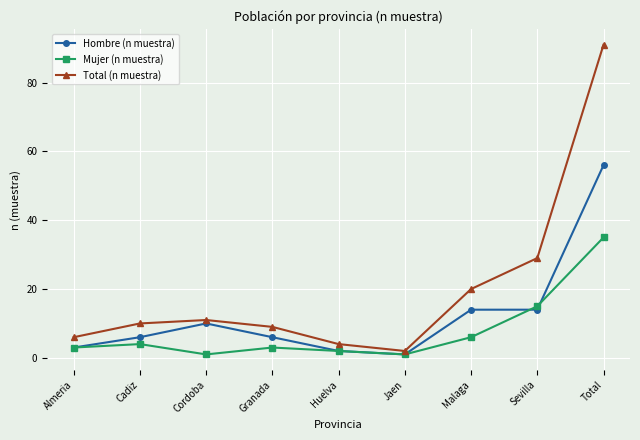

What is the smallest value displayed?

1